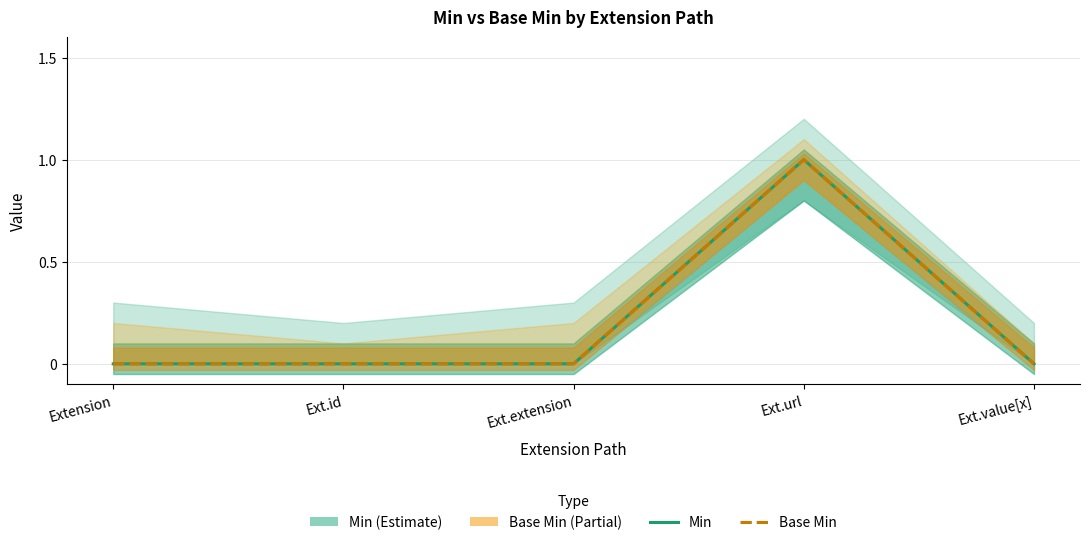

What is the label of the 5th point from the right?

Extension